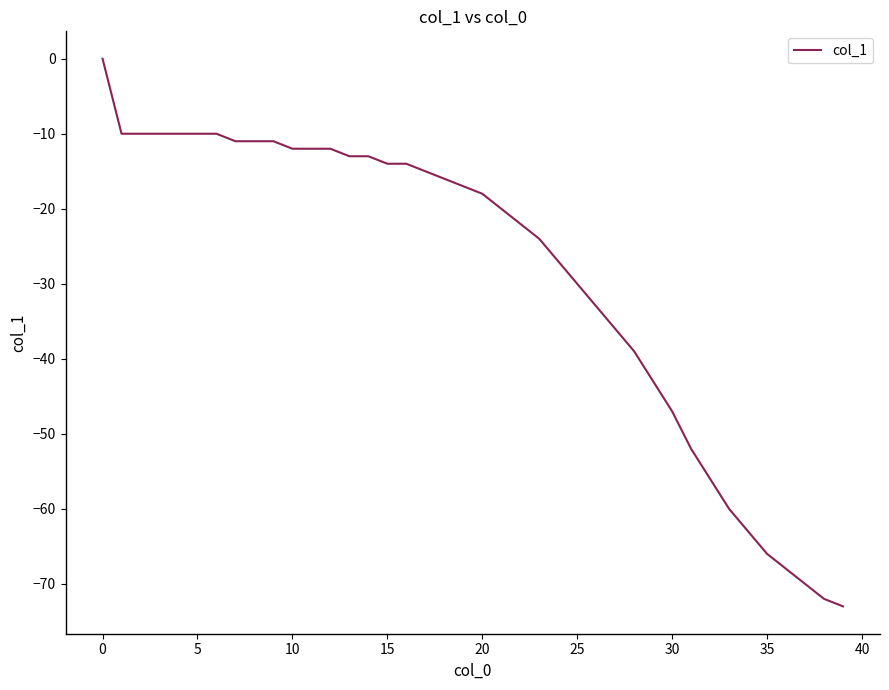

What is the difference between the maximum and minimum values?

73